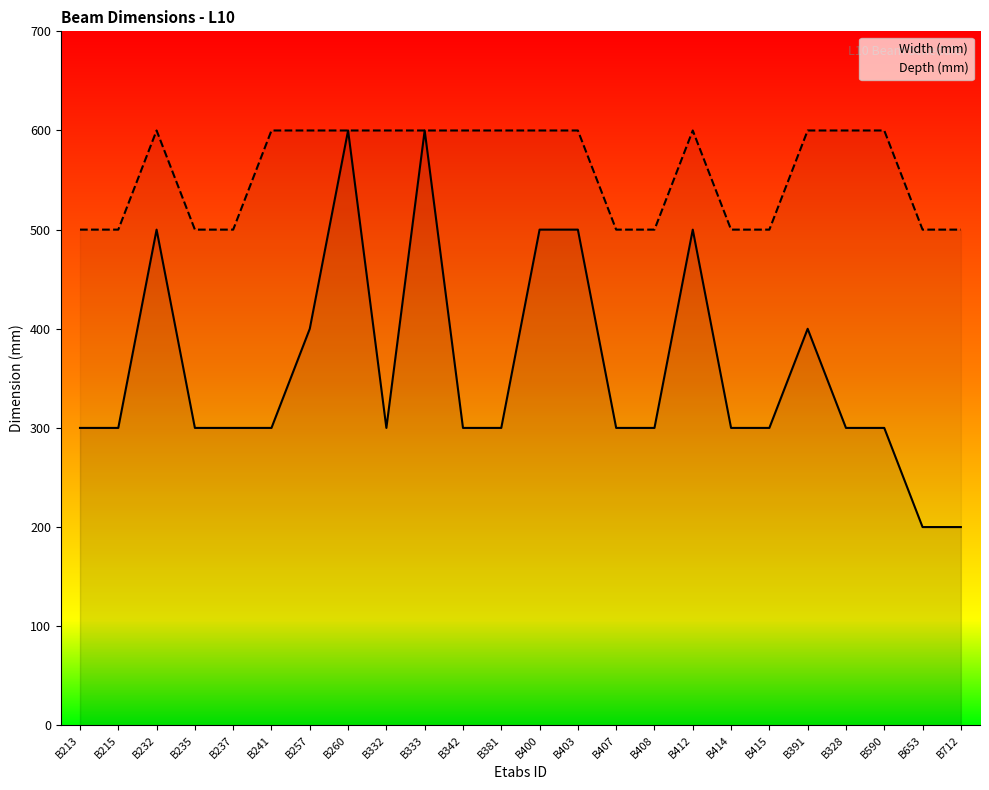

Which series has the widest spread of values?

Width (mm)